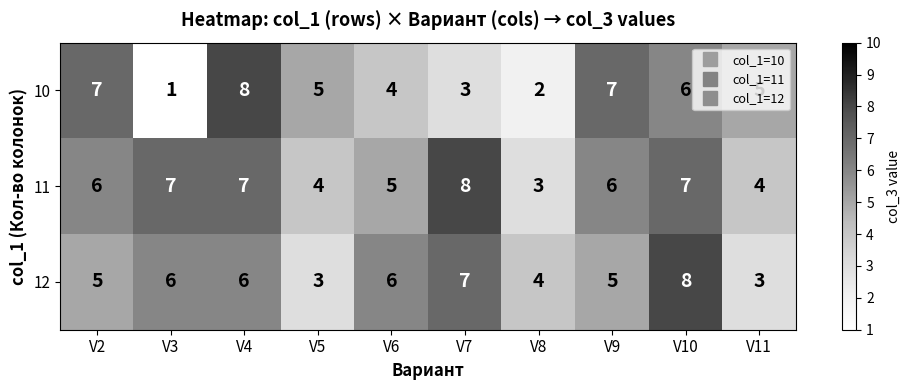

What value does the 11 series have at V3?

7